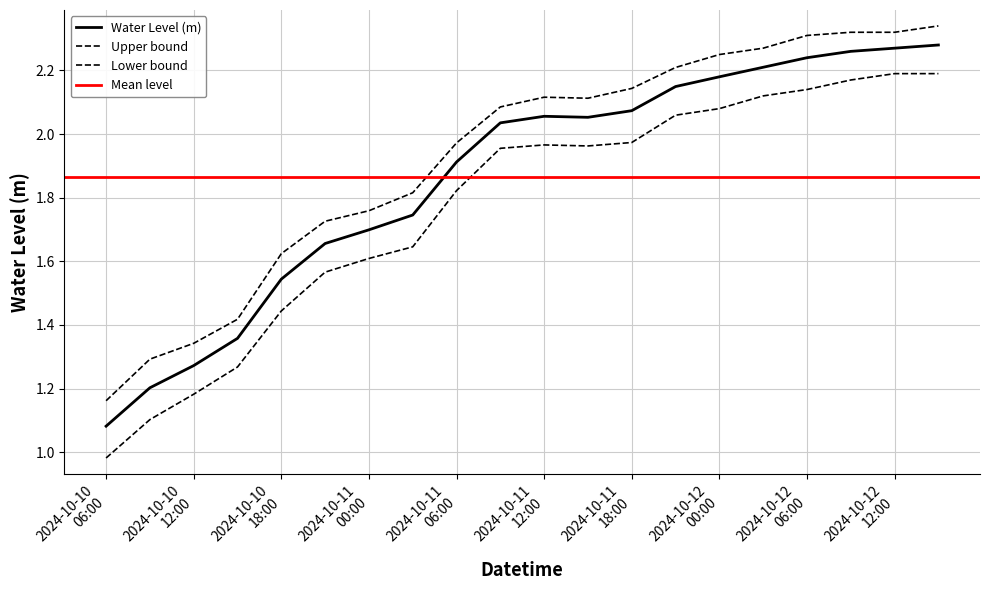

What is the maximum value shown in the chart?

2.3